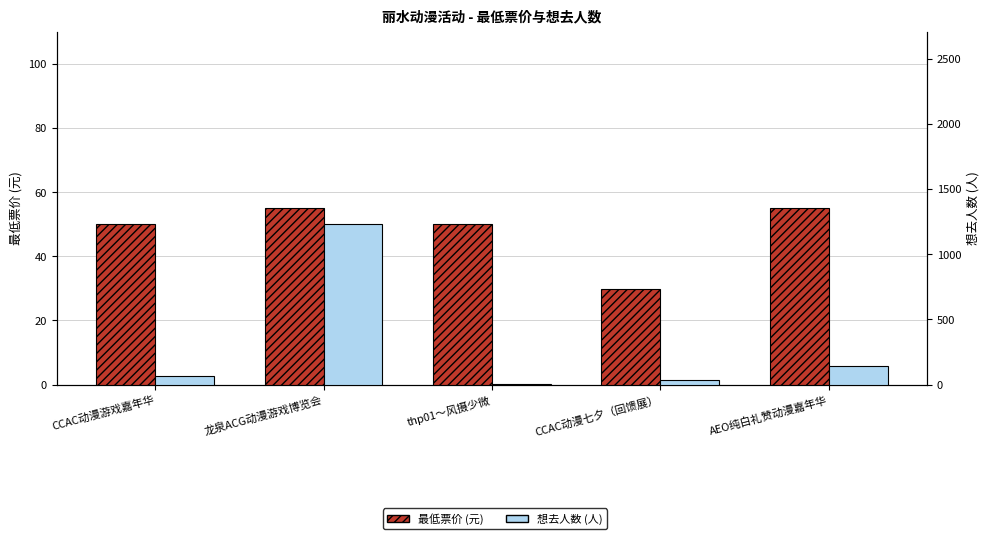

Rank the series at CCAC动漫七夕（回馈展） from highest to lowest value.

想去人数 (人), 最低票价 (元)